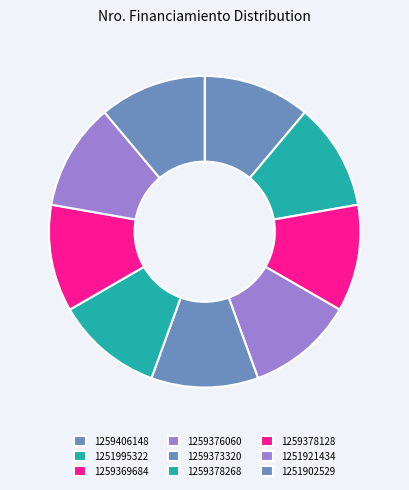

How many slices are in this pie chart?

9